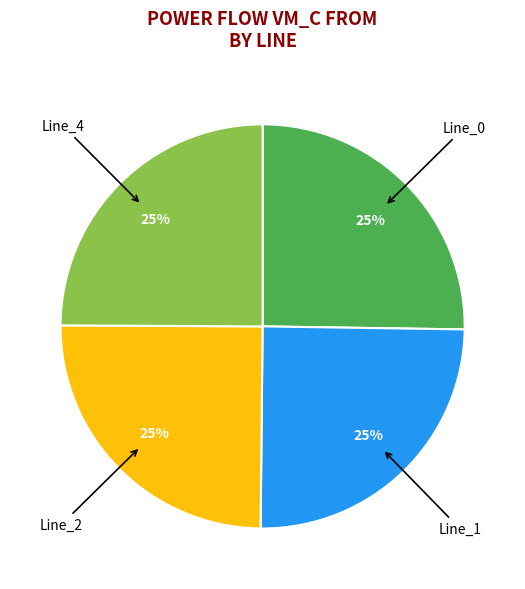

To the nearest percent, what is the average slice percentage?

25%